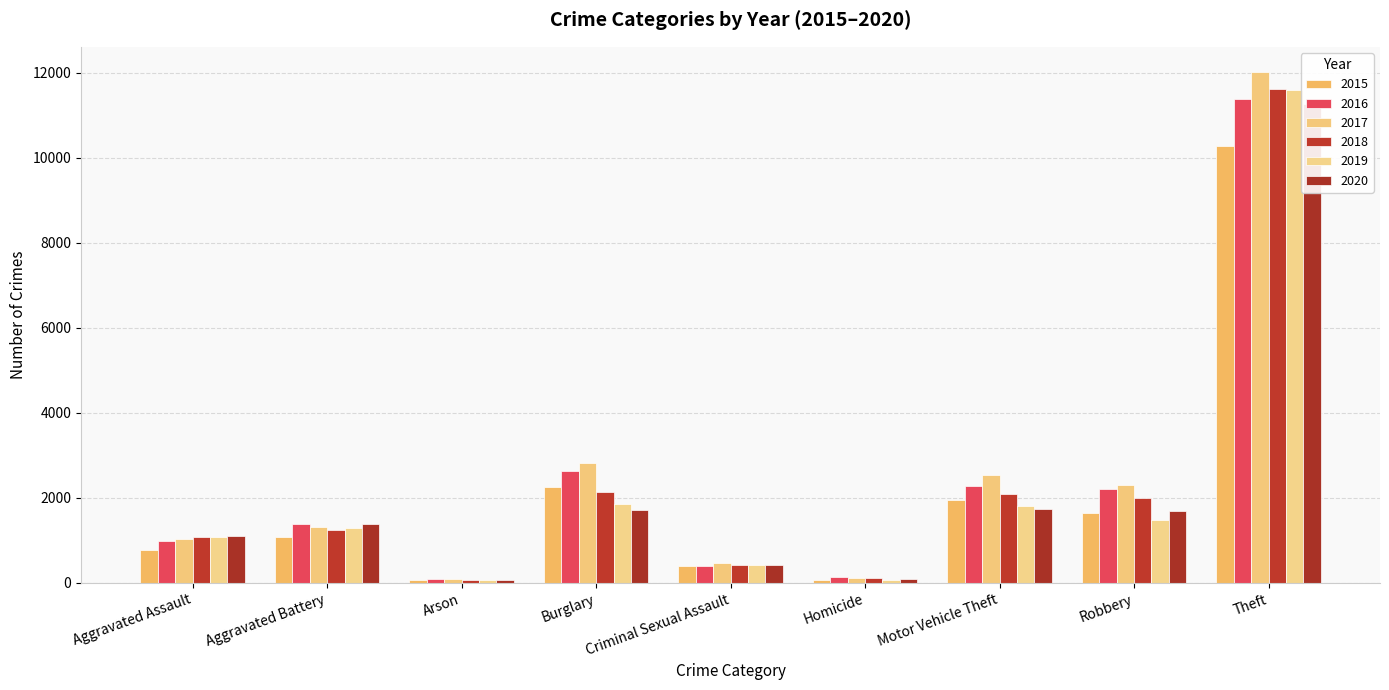

What is the total value across all series at Arson?

457